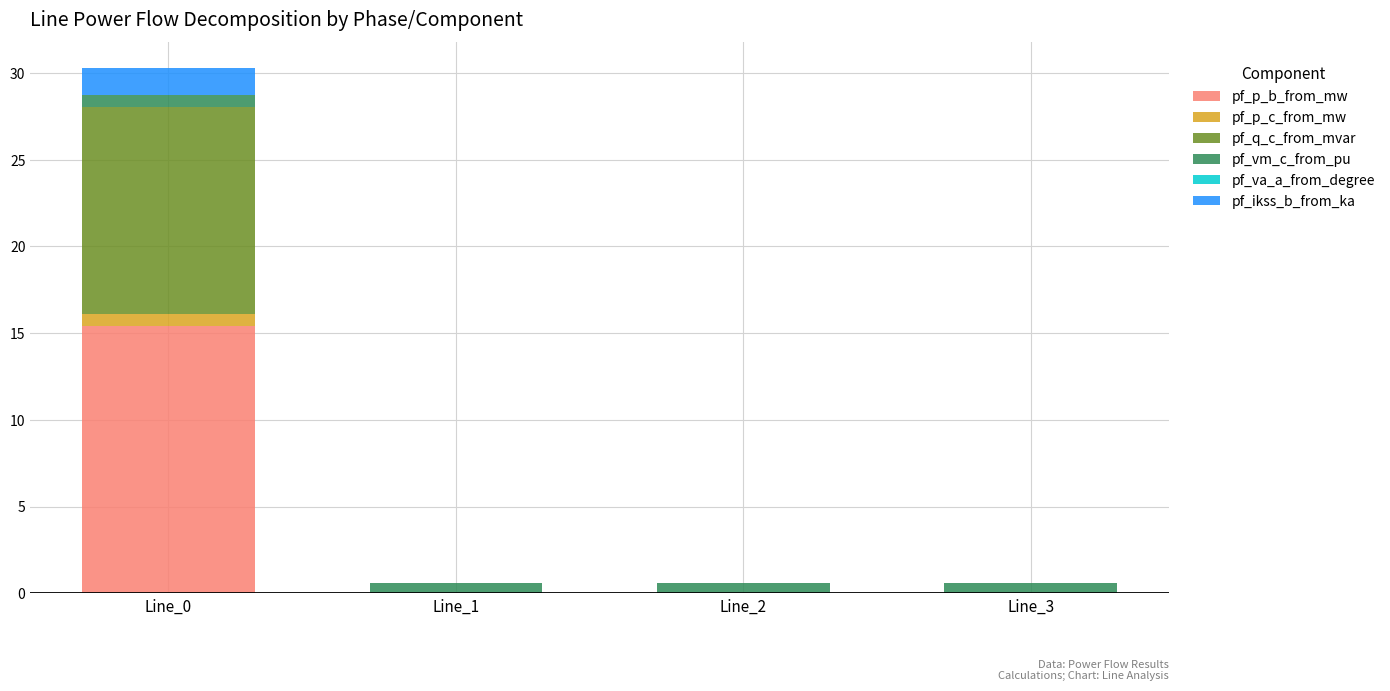

What is the sum of all pf_p_b_from_mw values?

15.4